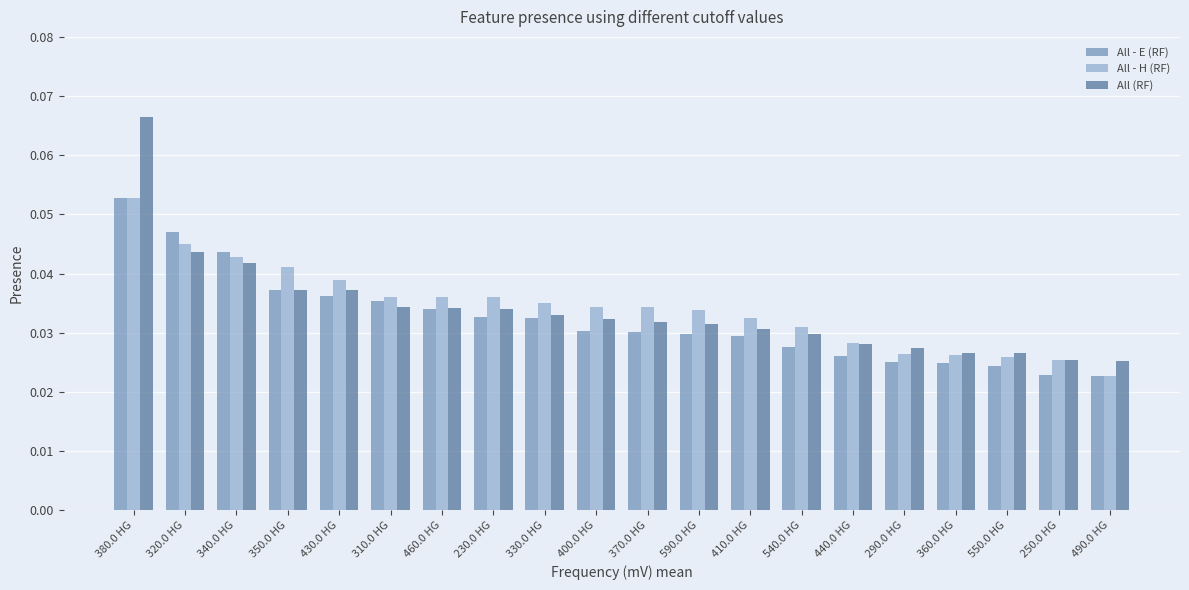

Which series has the widest spread of values?

All (RF)